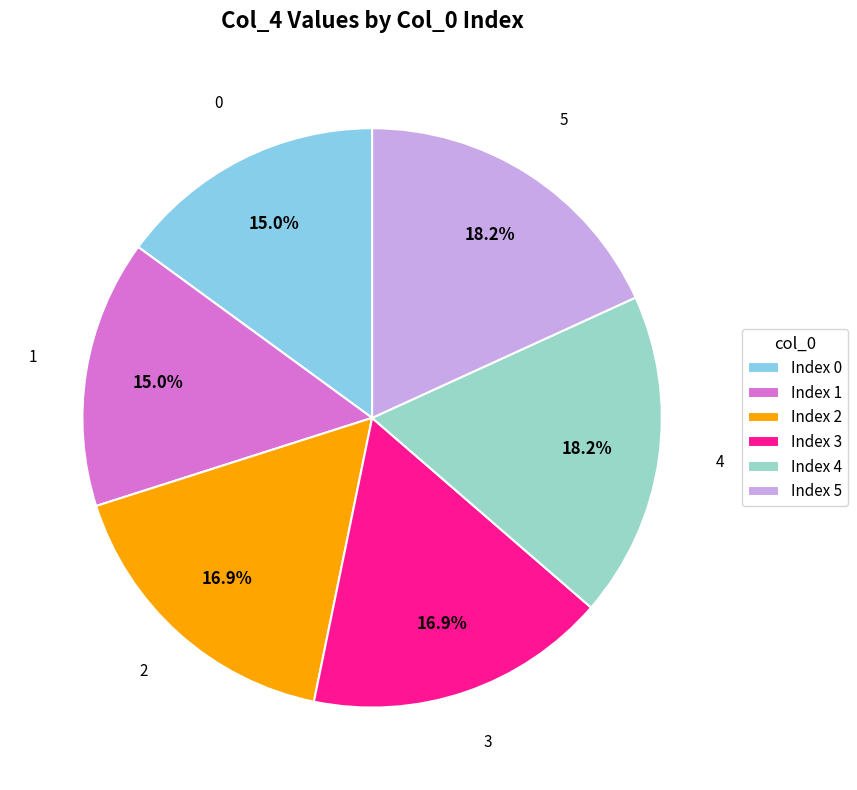

Does Index 3 account for over 50% of the chart?

No